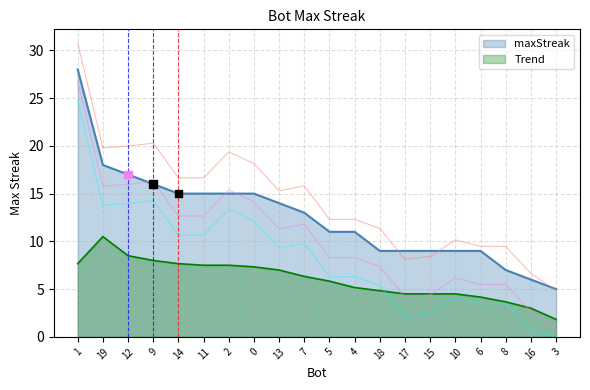

What is the change in value from 19 to 3?

-13